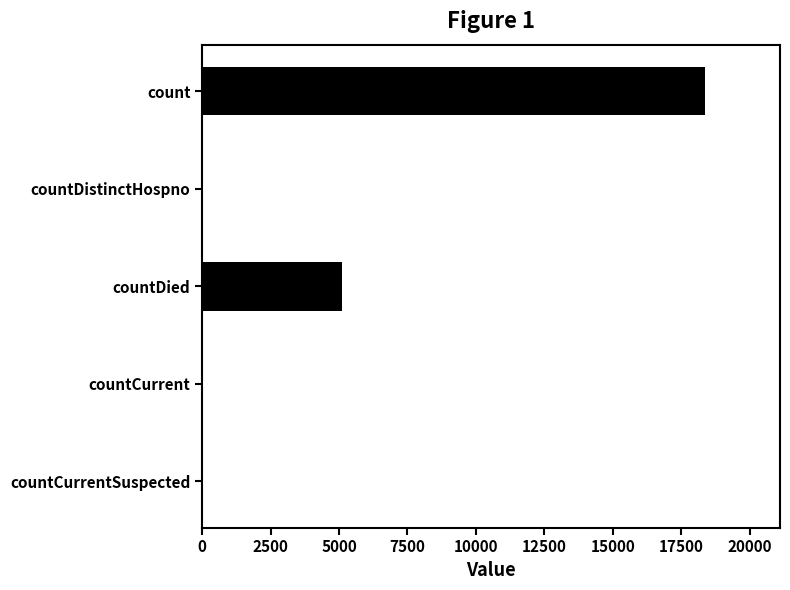

True or false: the data shows 5090 at countDied.

True